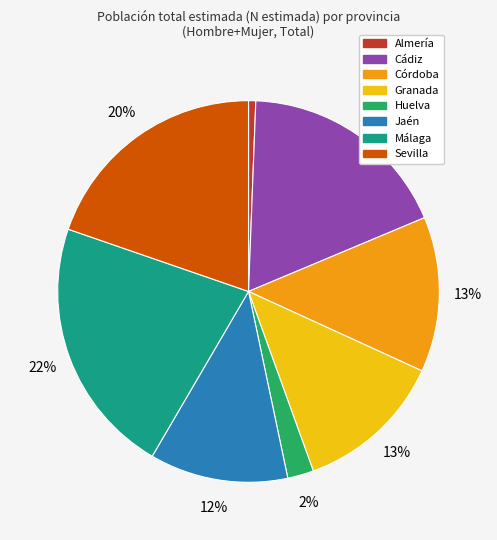

How many segments does this pie chart have?

8